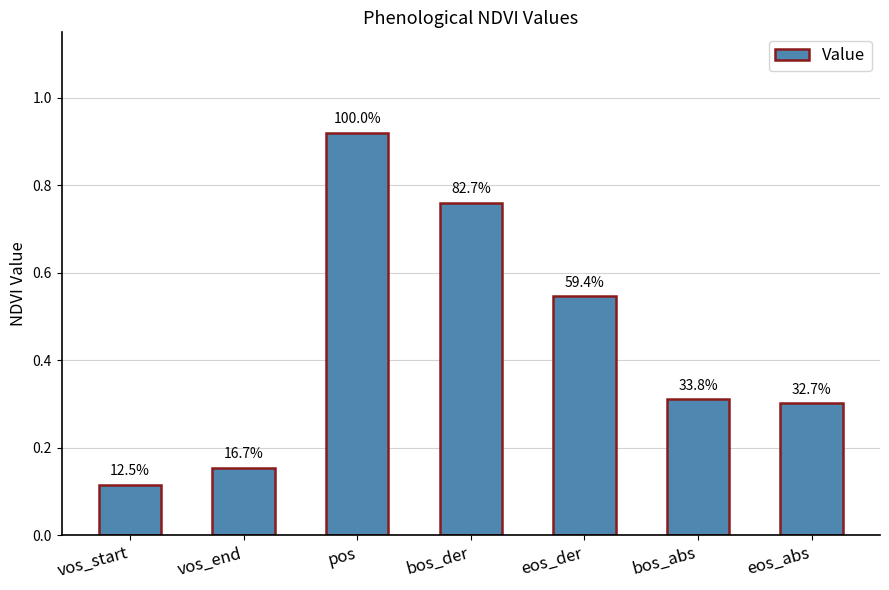

The chart shows a value of 0.0 at vos_end. True or false?

False